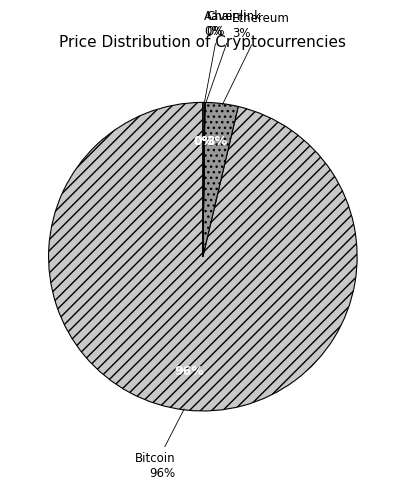

How many slices are in this pie chart?

4